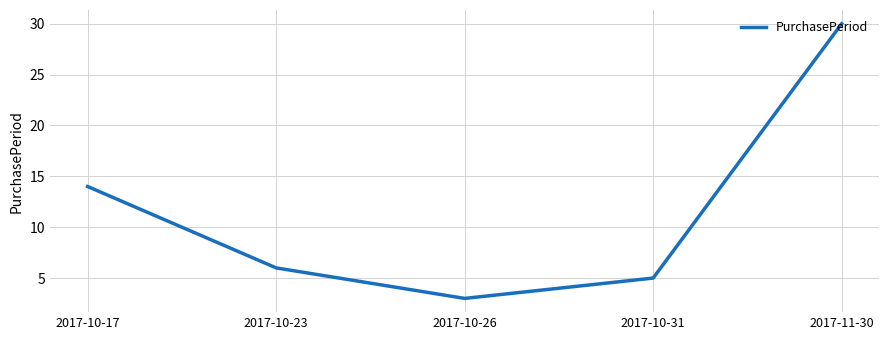

What position from the right is 2017-10-23?

4